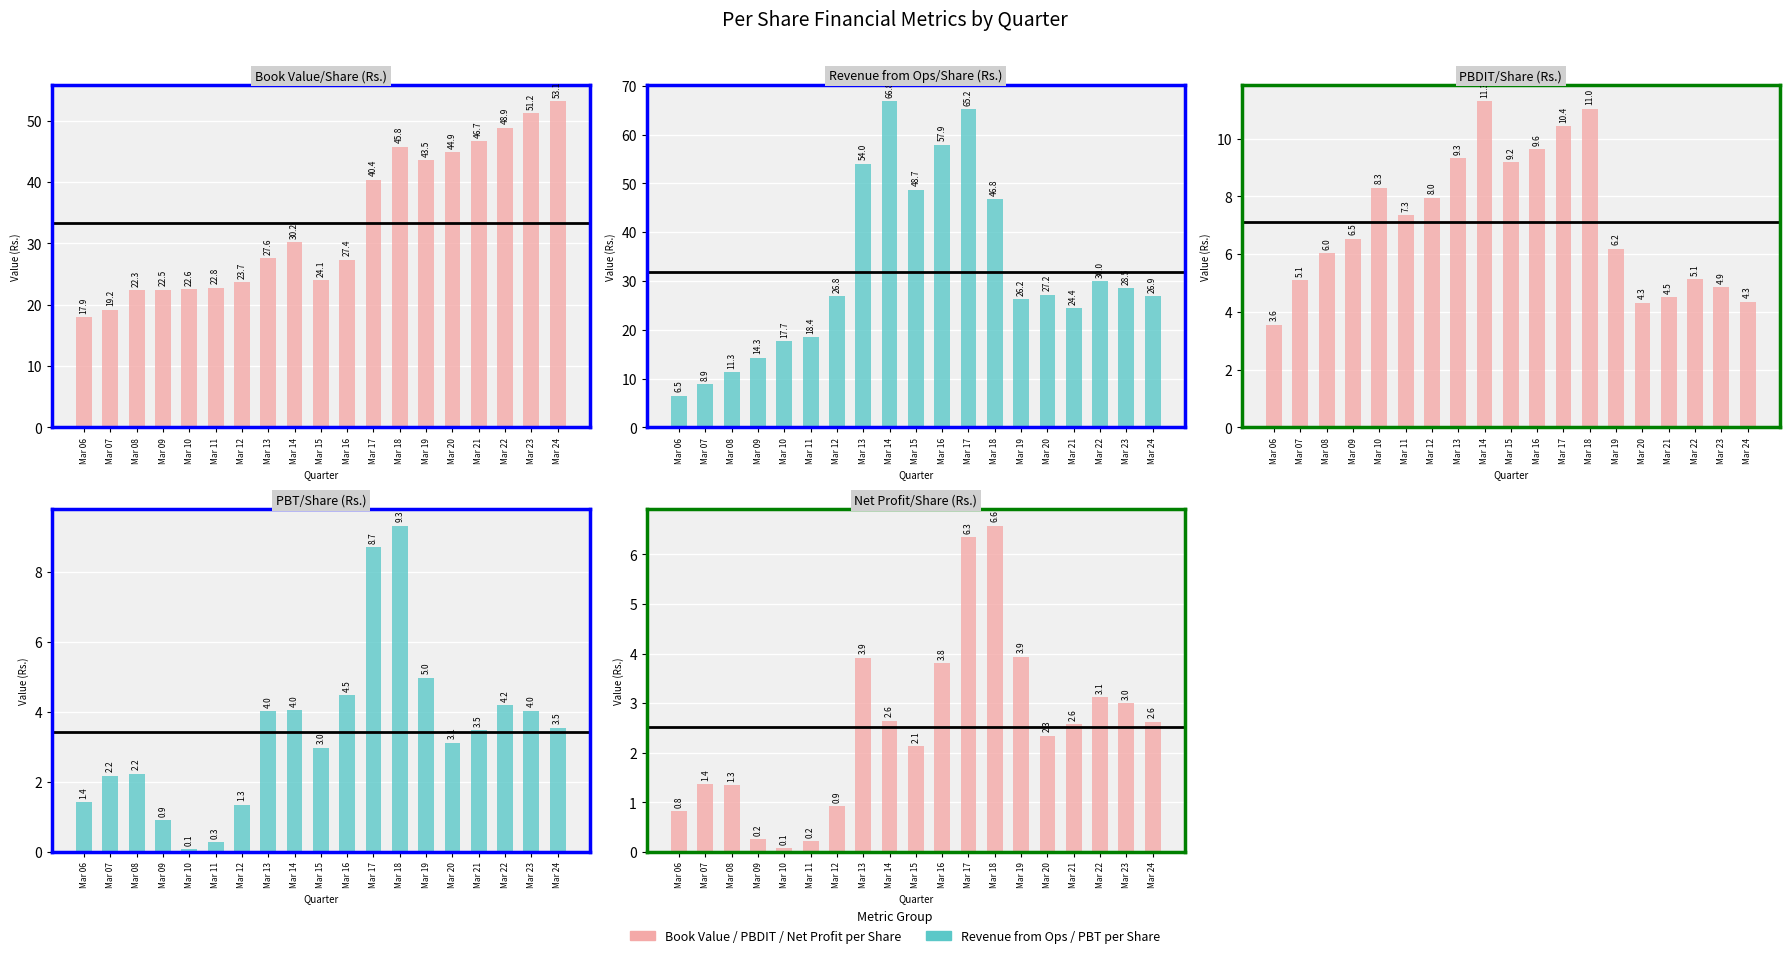

The Book Value/Share (Rs.) series shows 44.9 at Mar 20. True or false?

True